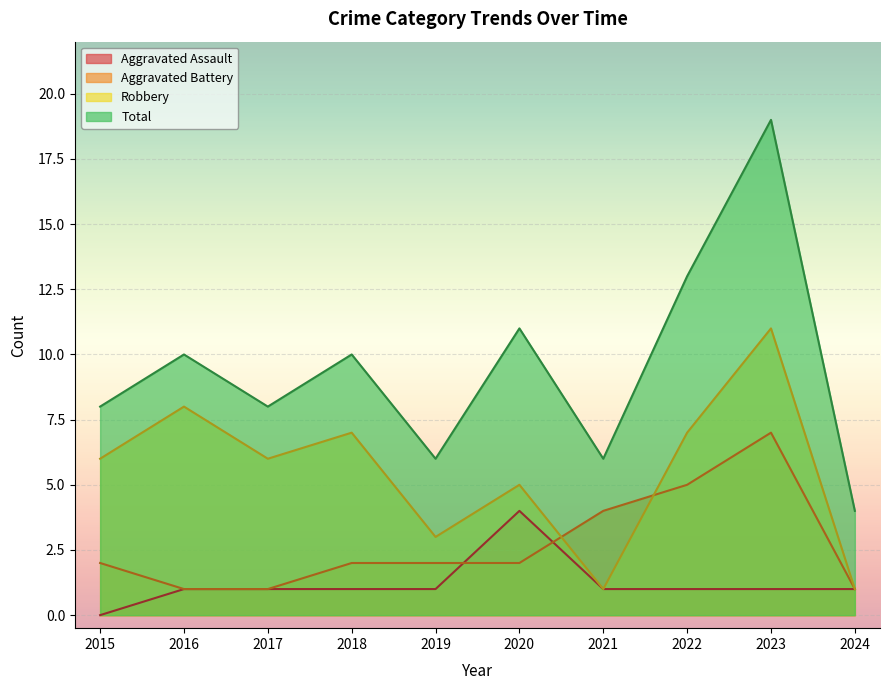

What value does the Aggravated Battery series have at 2018?

2